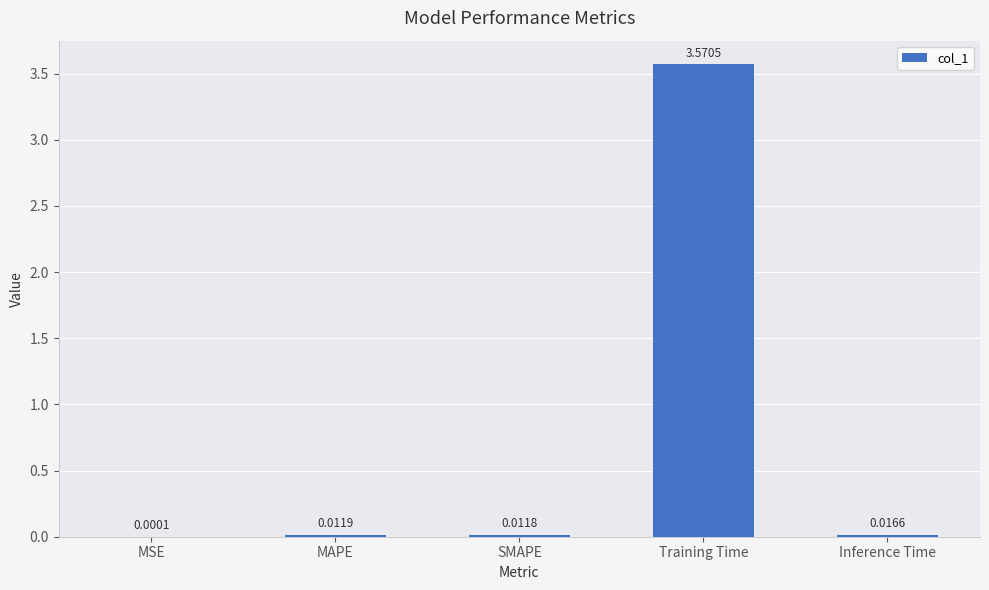

Which category has the highest value across all series?

Training Time